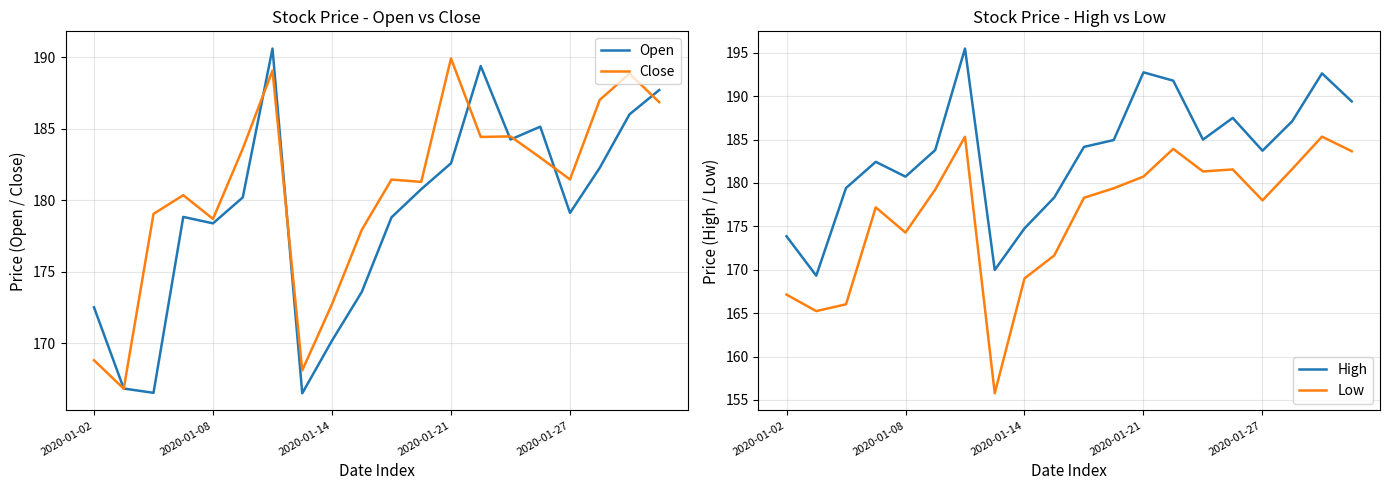

The Close series shows 184.5 at 14. True or false?

True